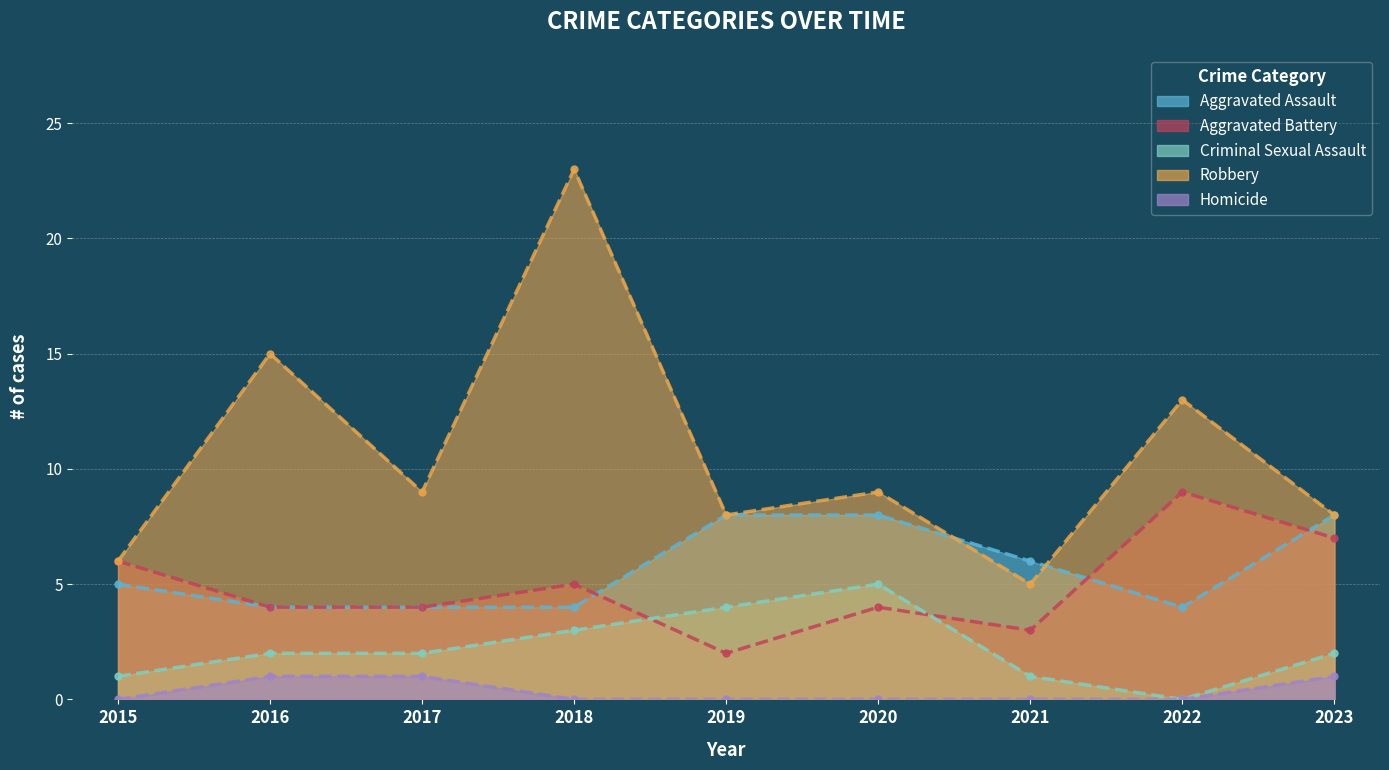

What is the approximate value of Aggravated Battery at 2021?

3